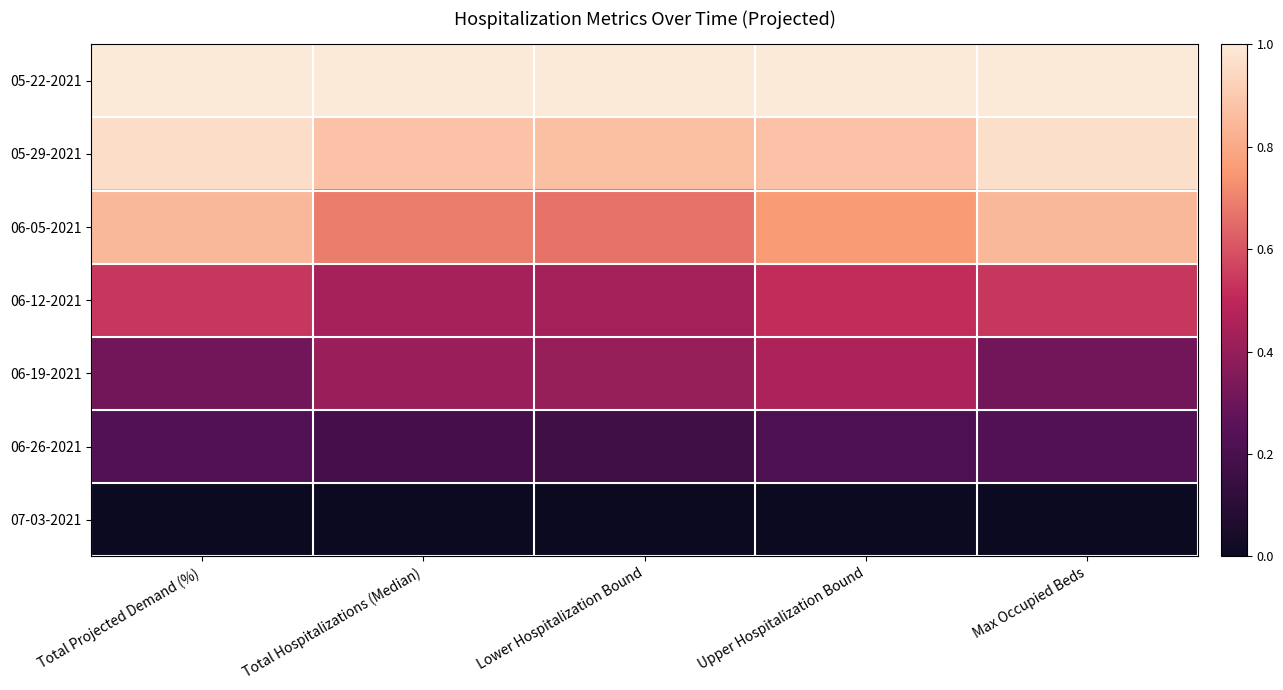

Which series changed the most between Total Projected Demand (%) and Total Hospitalizations (Median)?

06-05-2021